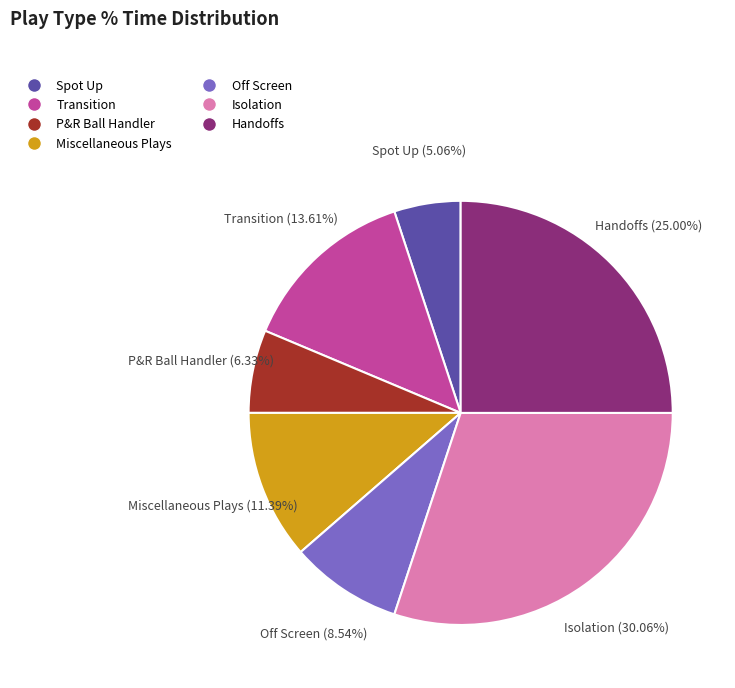

To the nearest percent, what is the difference between the Handoffs and Isolation slice percentages?

5%